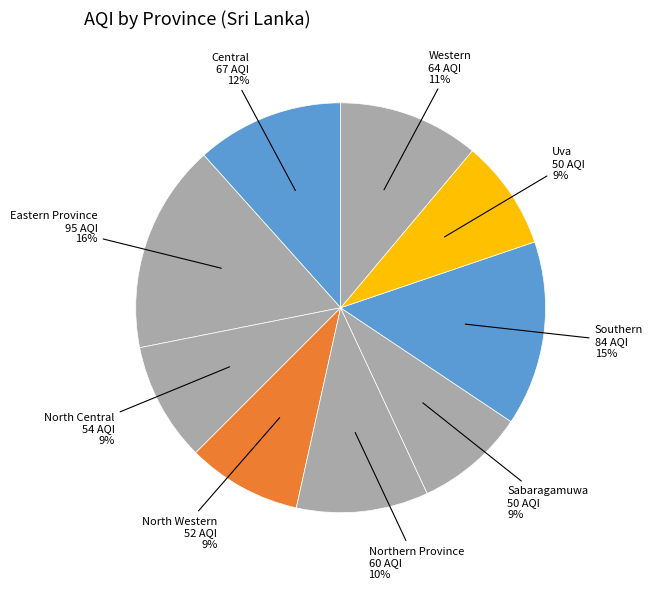

How many slices are in this pie chart?

9